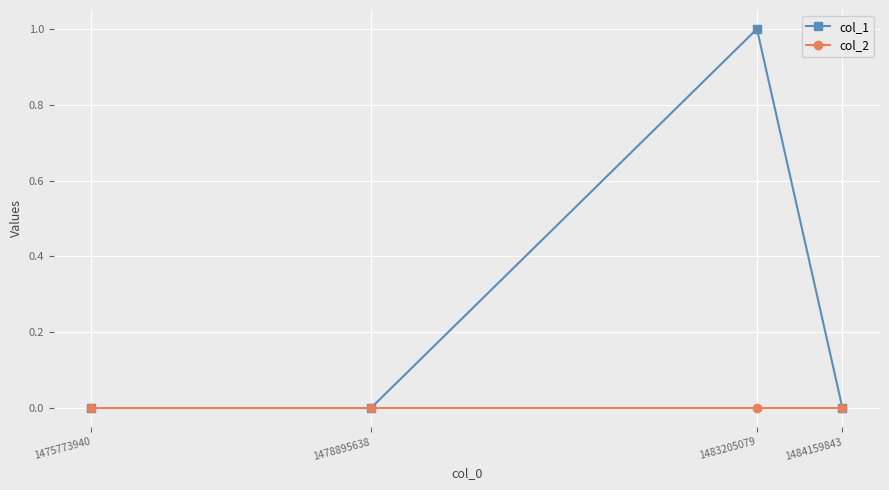

At which category is the sum across all series the highest?

1483205079